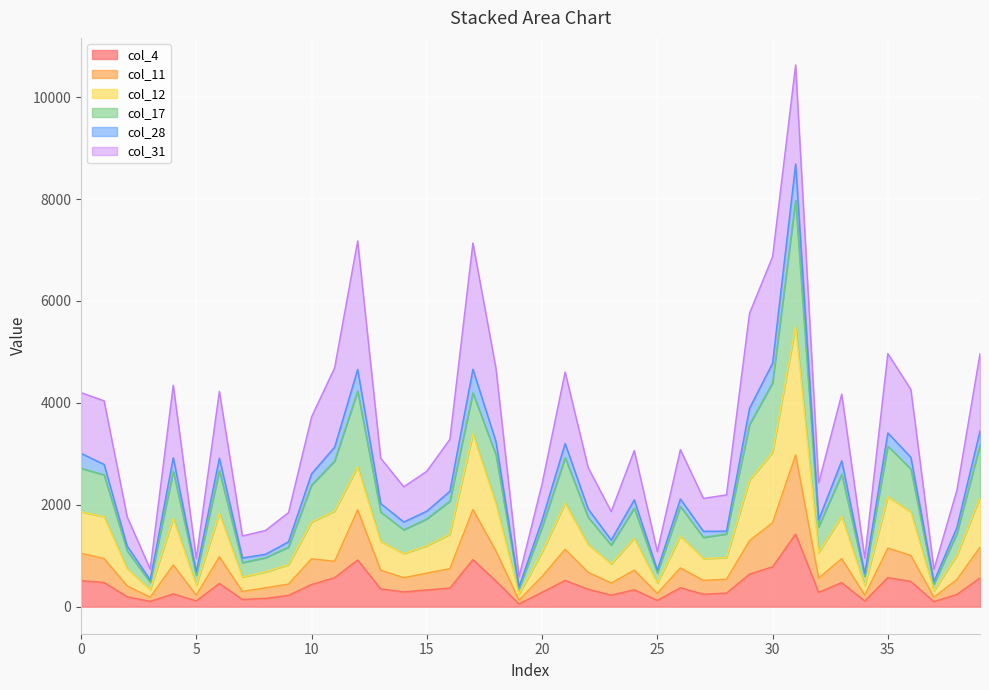

What is the minimum value shown in the chart?

53